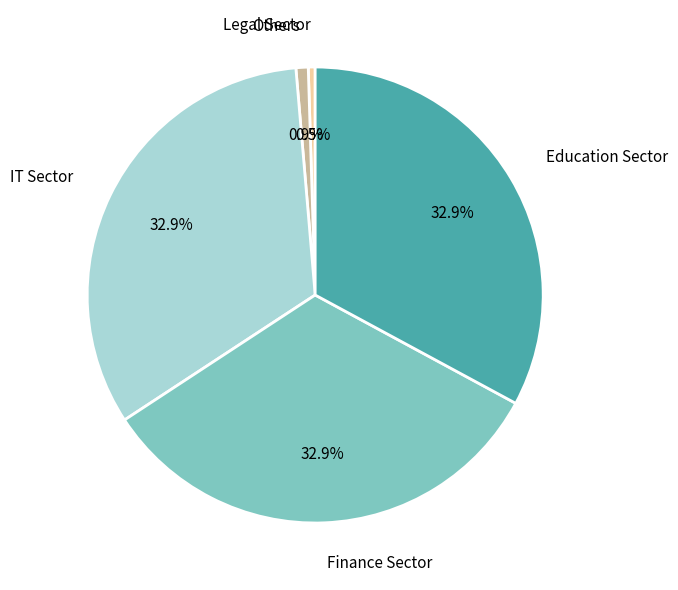

Combined, what portion of the pie is Education Sector and Legal Sector?

33.4%